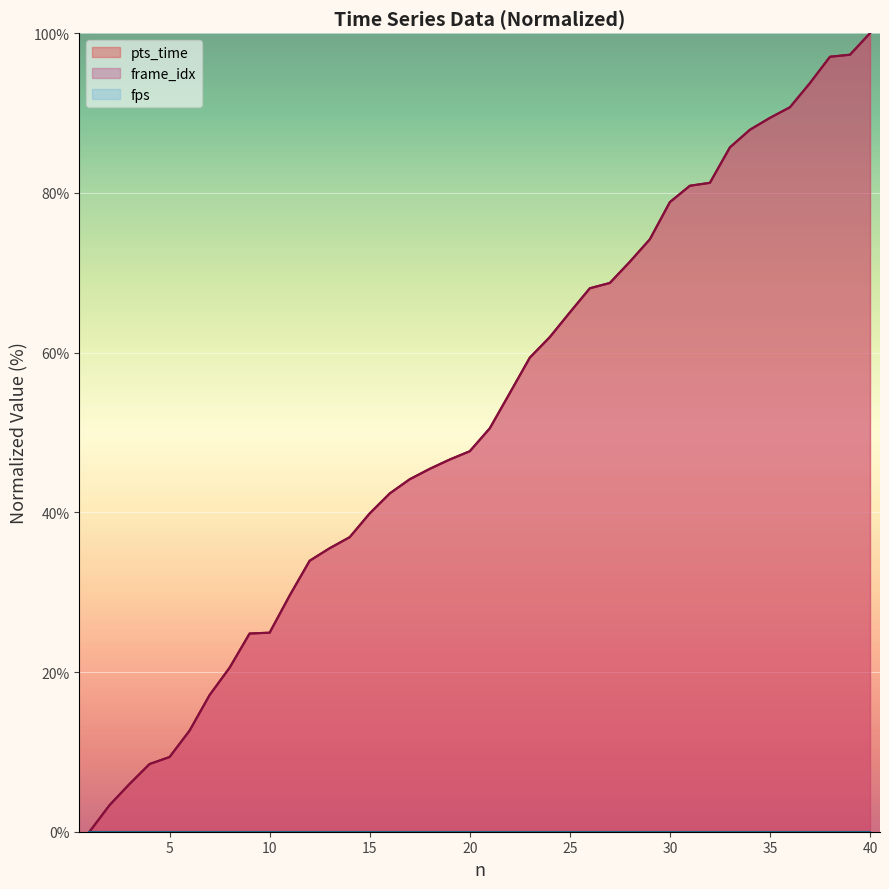

What is the sum of all pts_time values?

2086.2